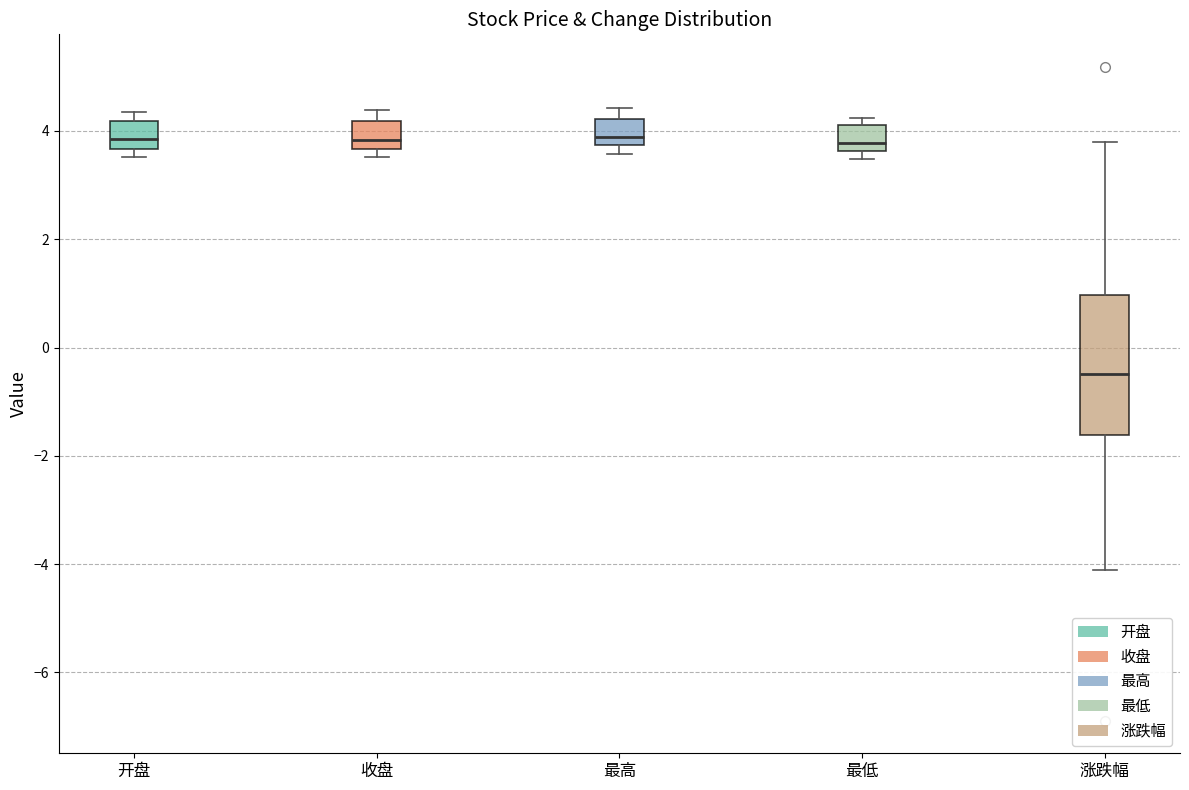

Comparing the boxes themselves (not the whiskers), which one is the tallest?

涨跌幅